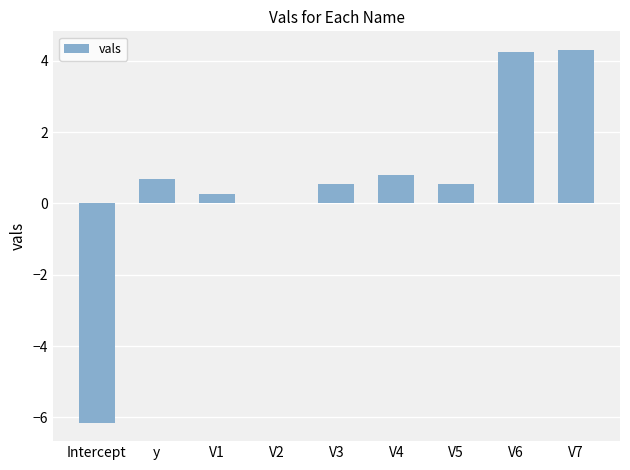

What is the maximum value shown in the chart?

4.3